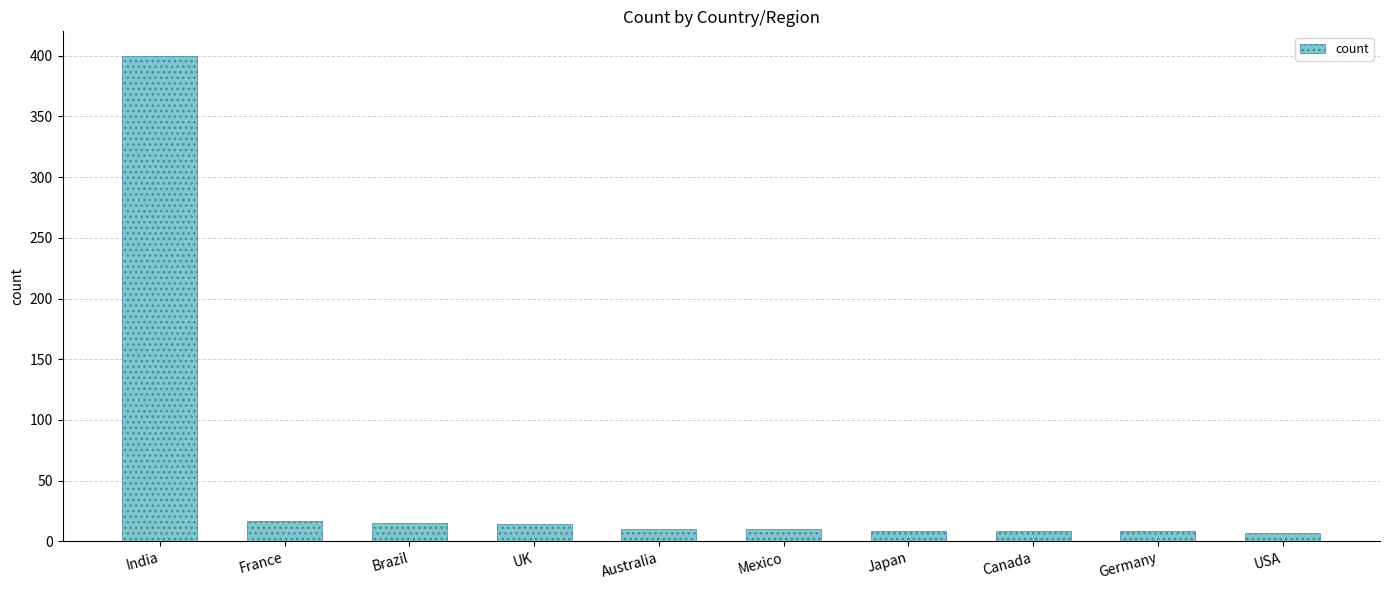

True or false: the data shows 9 at Germany.

True